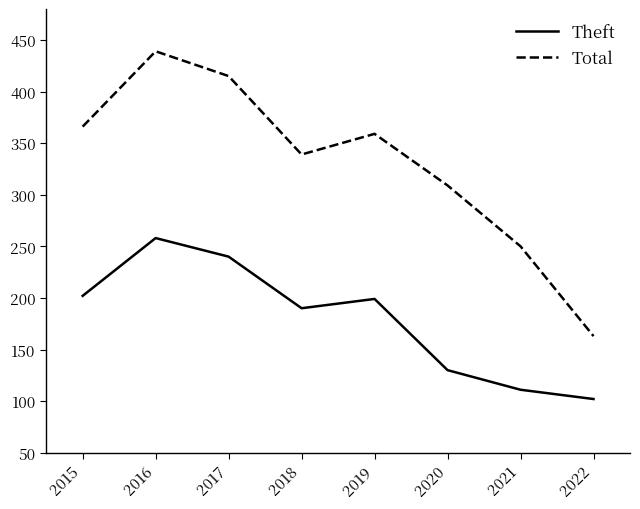

Is it true that Total equals 309 at 2019?

True